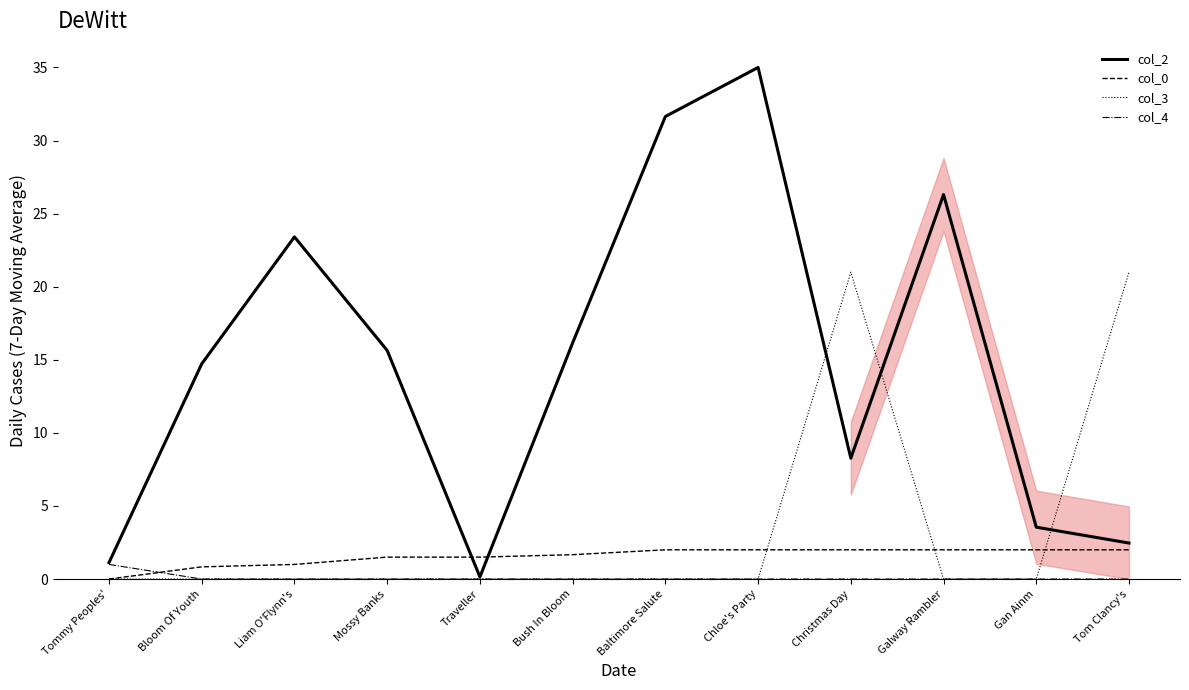

At which category does col_3 reach its first local peak?

Christmas Day